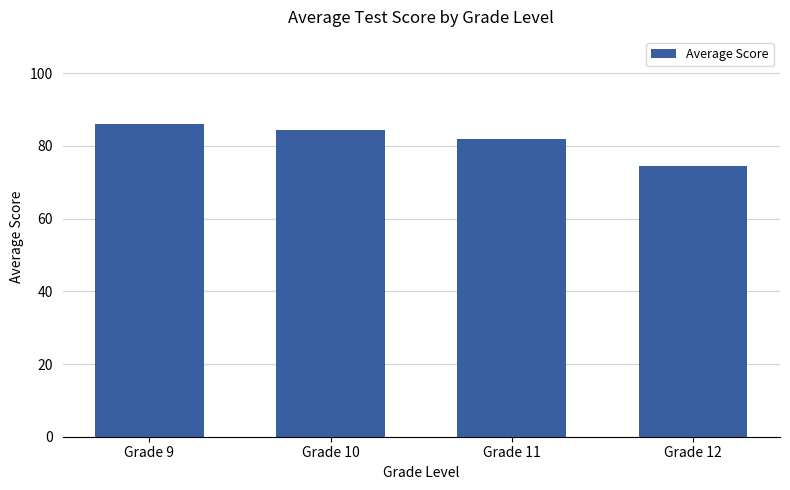

Rank the categories by value from highest to lowest.

Grade 9, Grade 10, Grade 11, Grade 12